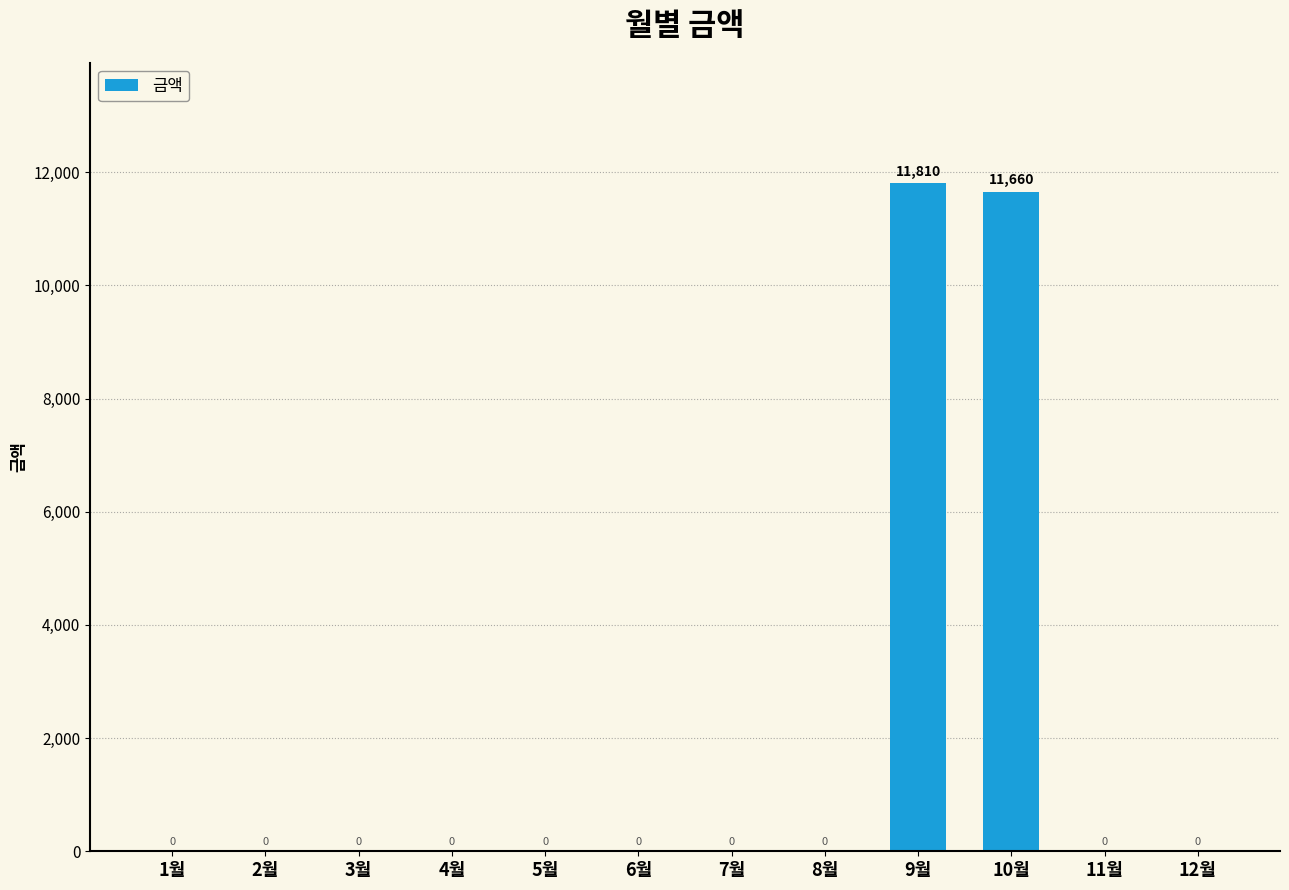

Where is the data nearest to the value 5905?

10월